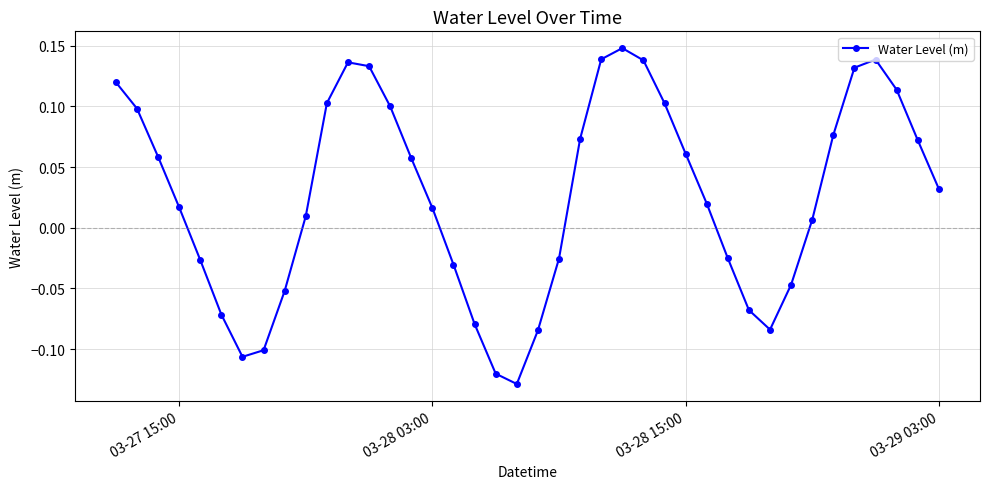

How many interior local peaks (higher than both neighbors) does the data have?

3